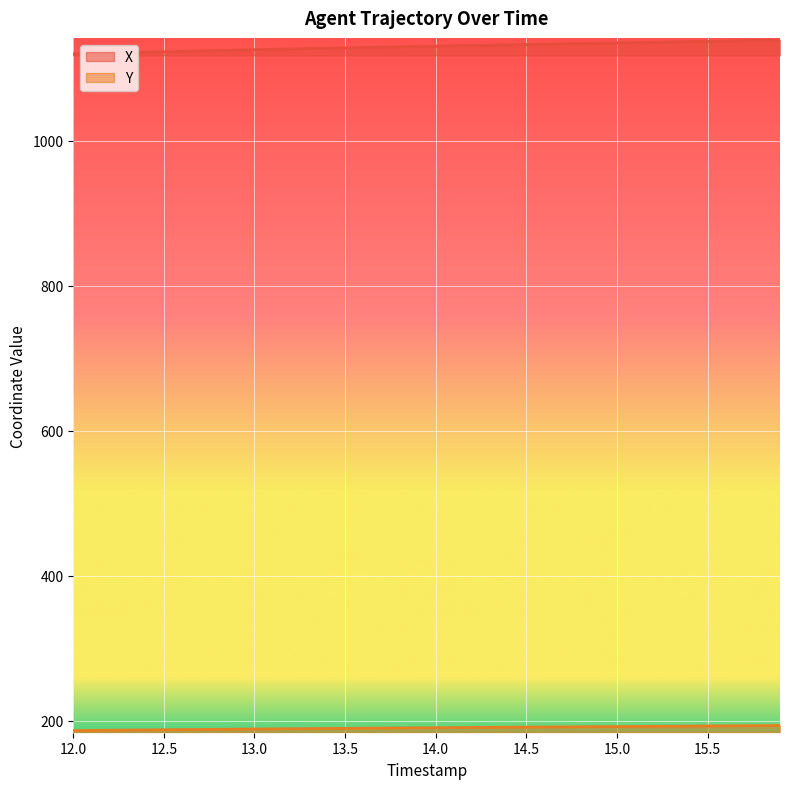

Which series has the largest total across all categories?

X